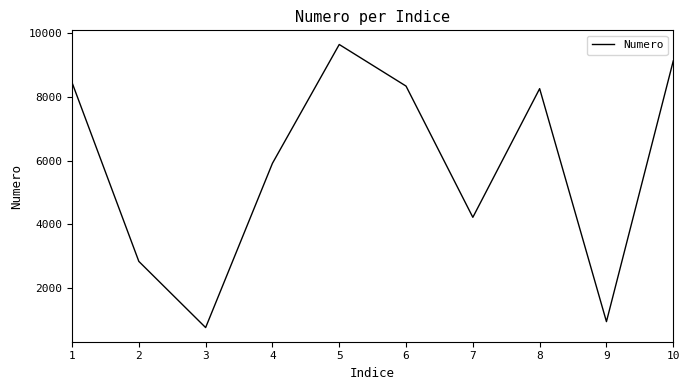

Rank the categories by value from lowest to highest.

3, 9, 2, 7, 4, 8, 6, 1, 10, 5